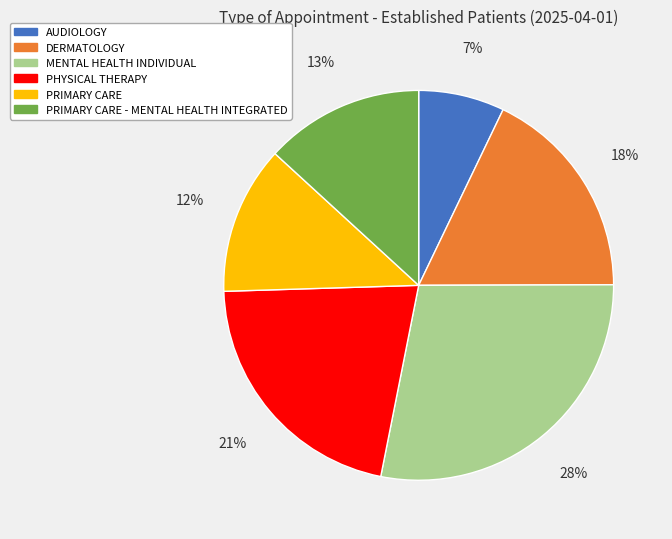

Is there any slice that represents more than half of the pie?

No